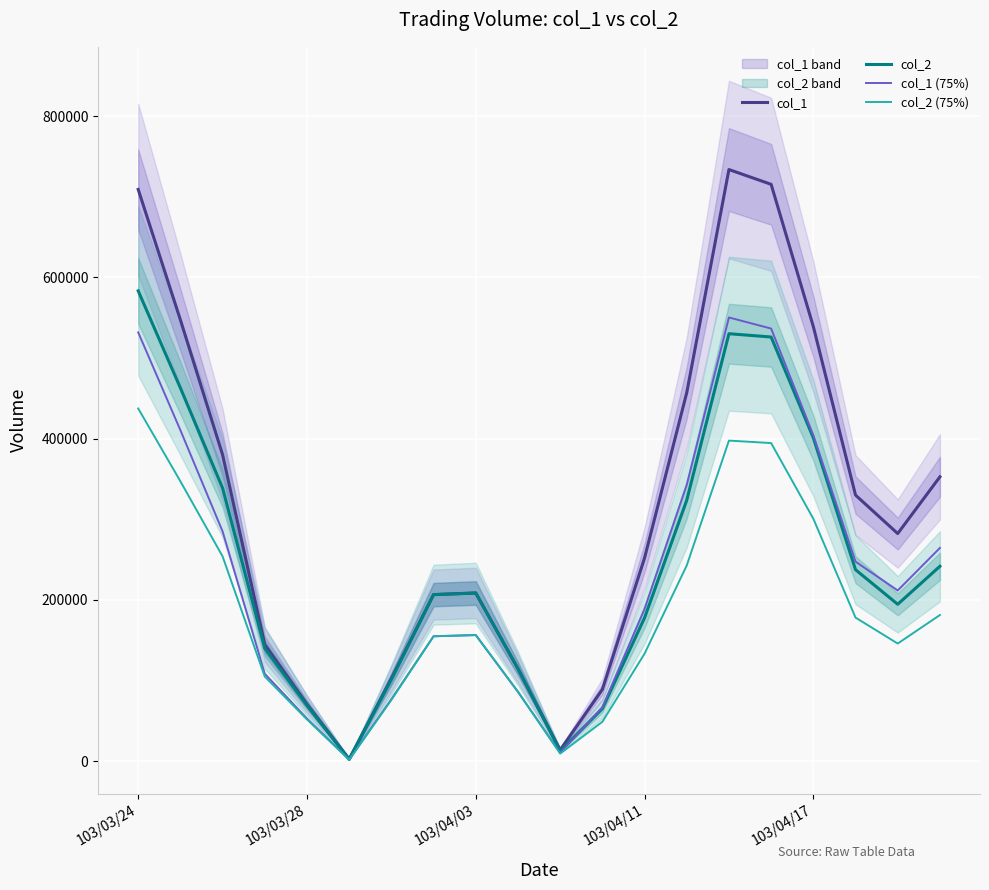

True or false: col_2 has a value of 115106.7 at 9.

True